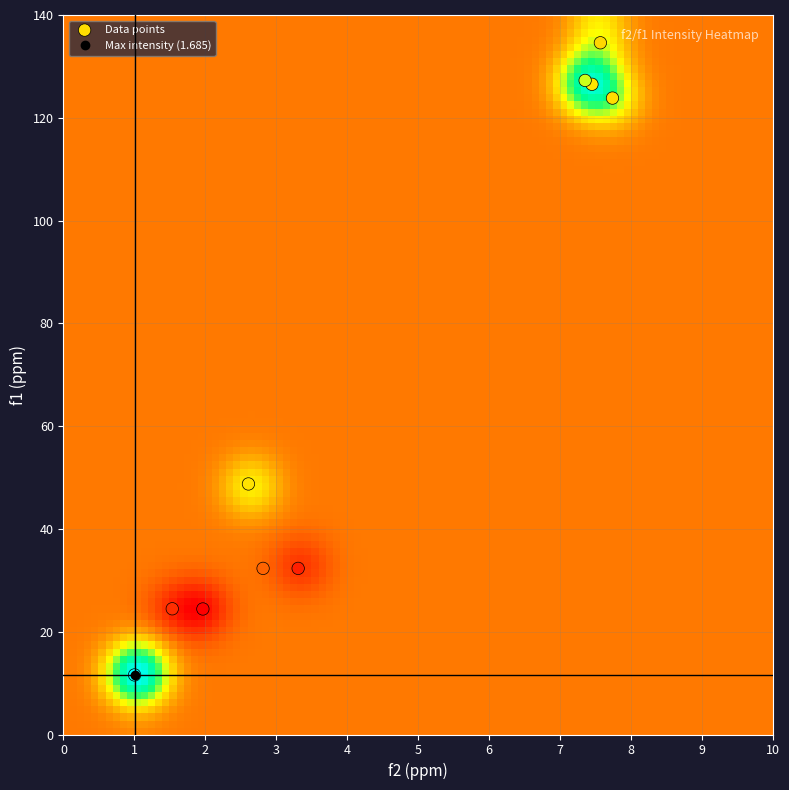

What Y value in the scatter plot is closest to 73?

48.8